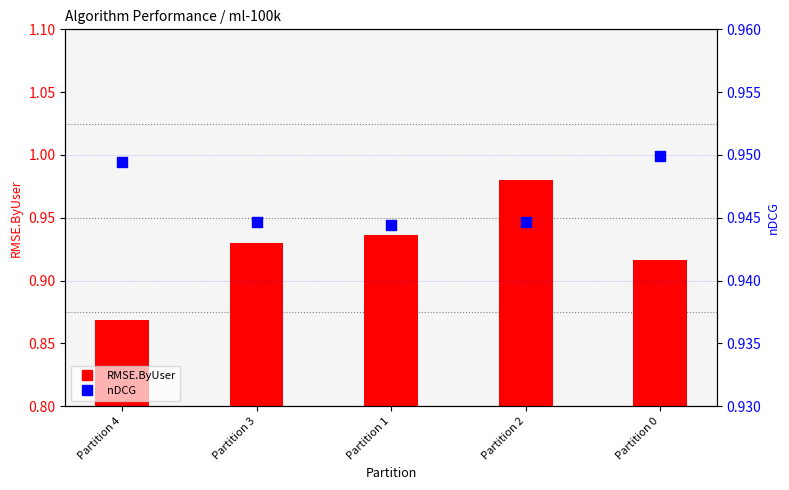

What are all the series names shown in the legend?

RMSE.ByUser, nDCG